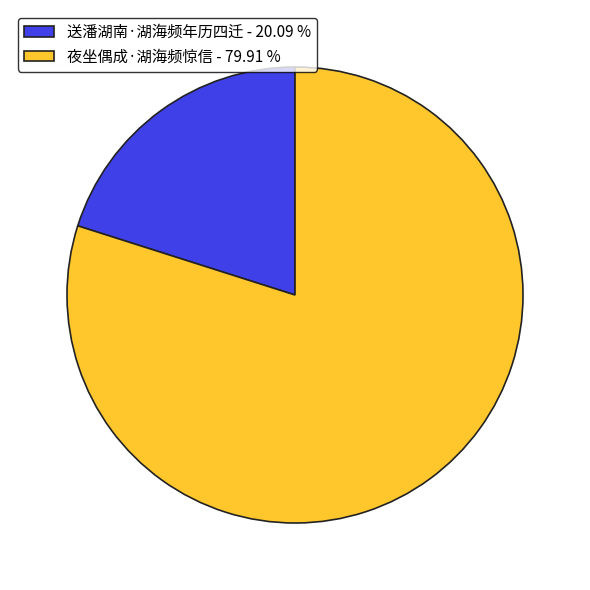

How many slices are in this pie chart?

2